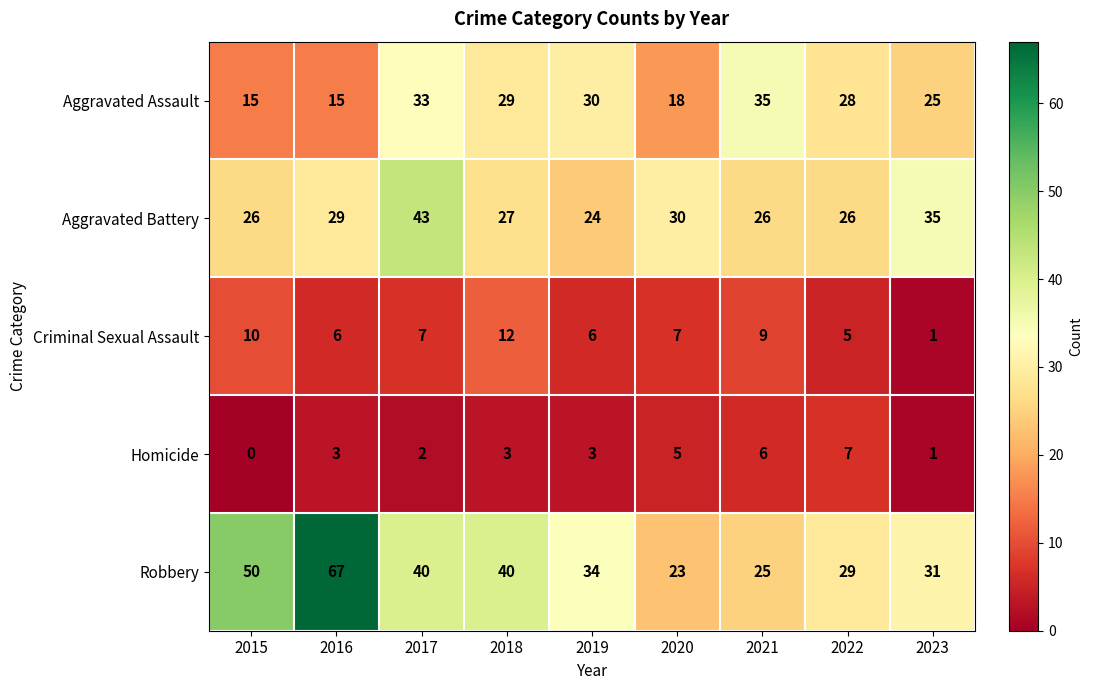

Which series has the largest total across all categories?

Robbery